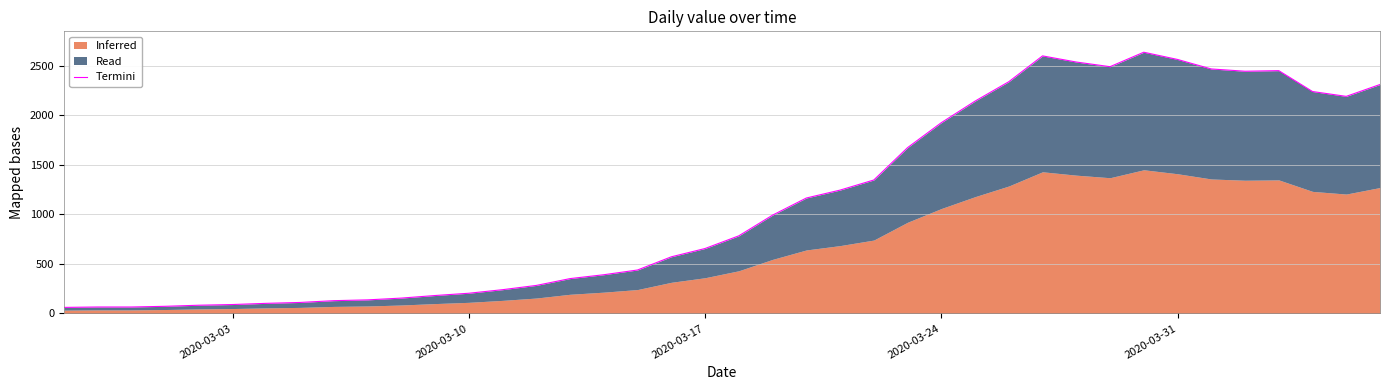

How many points are lower than both their immediate neighbors (excluding endpoints)?

3